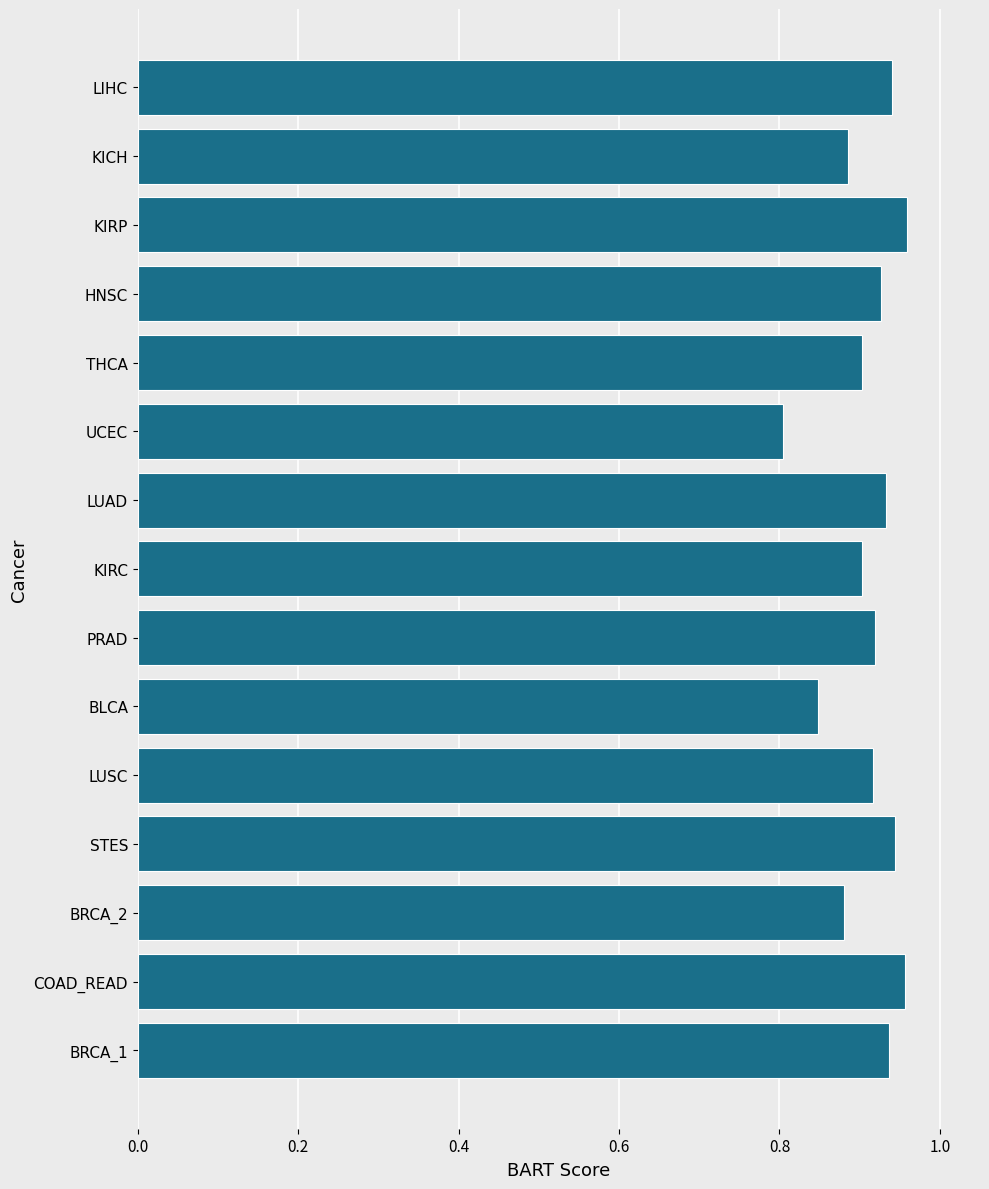

What is the sum of the values at STES and LIHC?

1.9